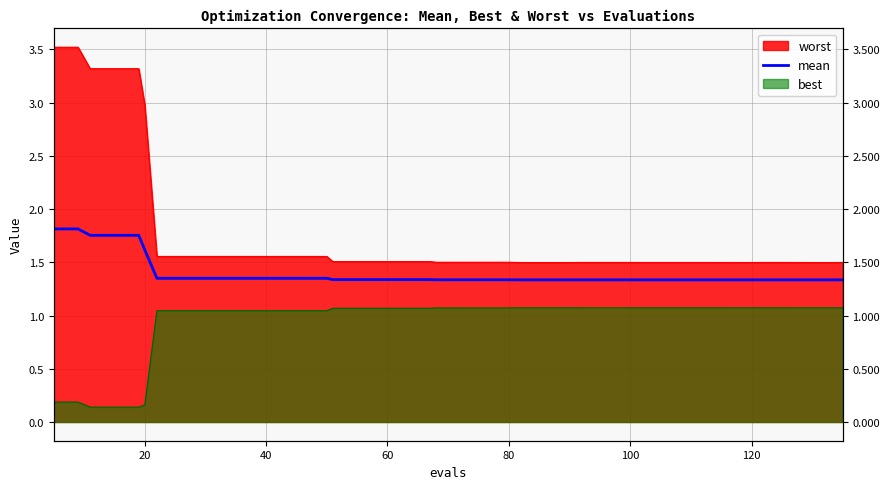

How many lines are shown in the chart?

1